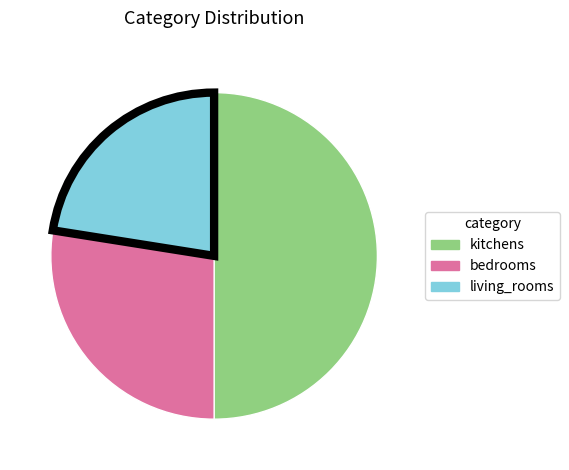

Which has a higher value, kitchens or living_rooms?

kitchens